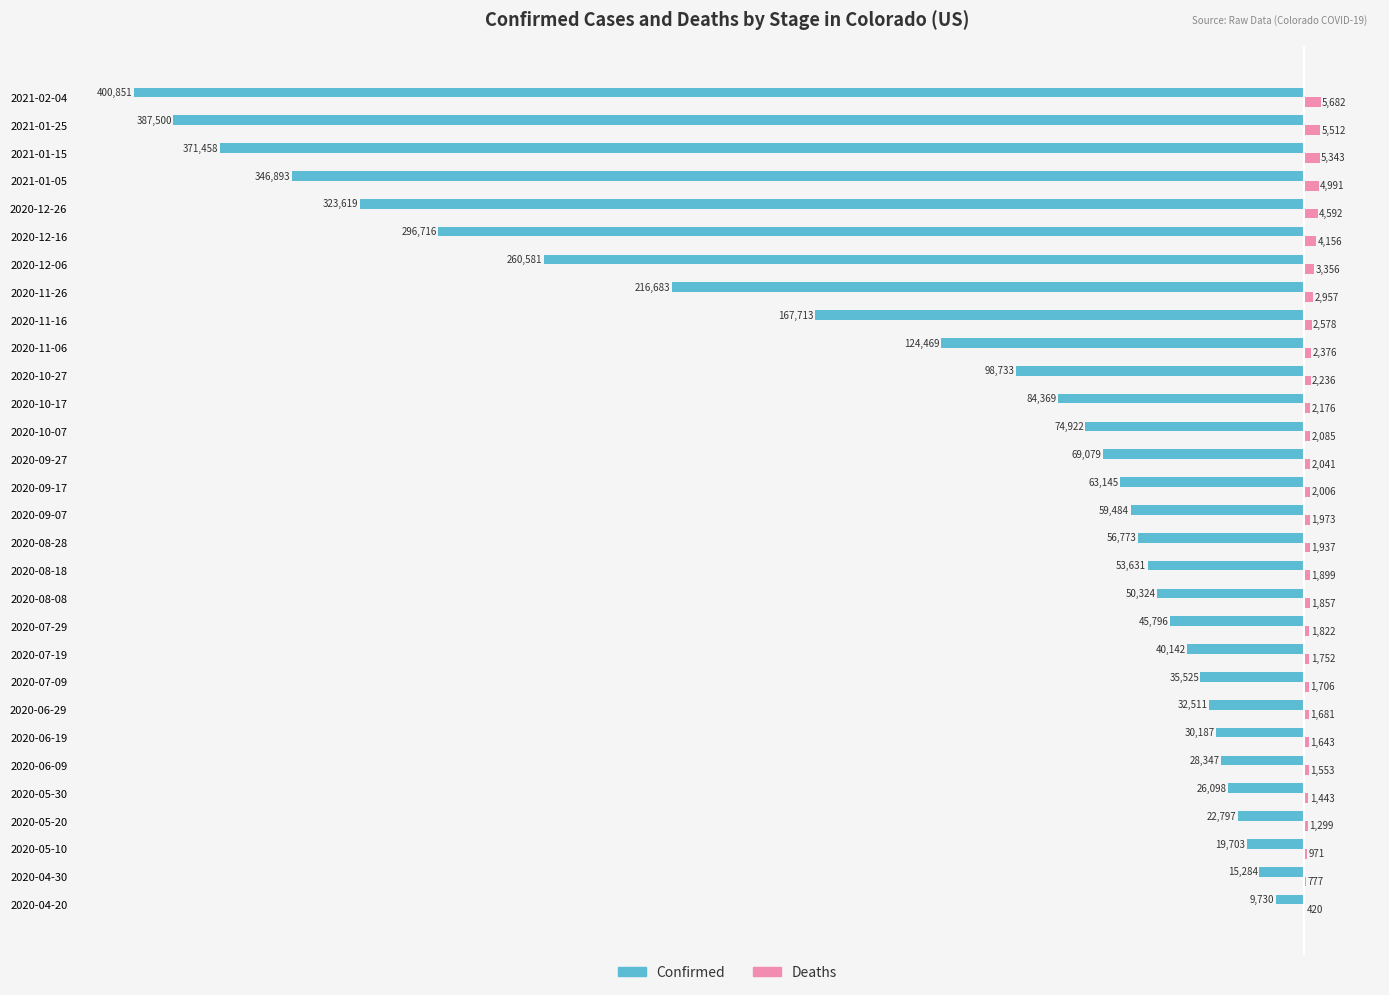

The Confirmed series shows -10254 at 2020-06-19. True or false?

False